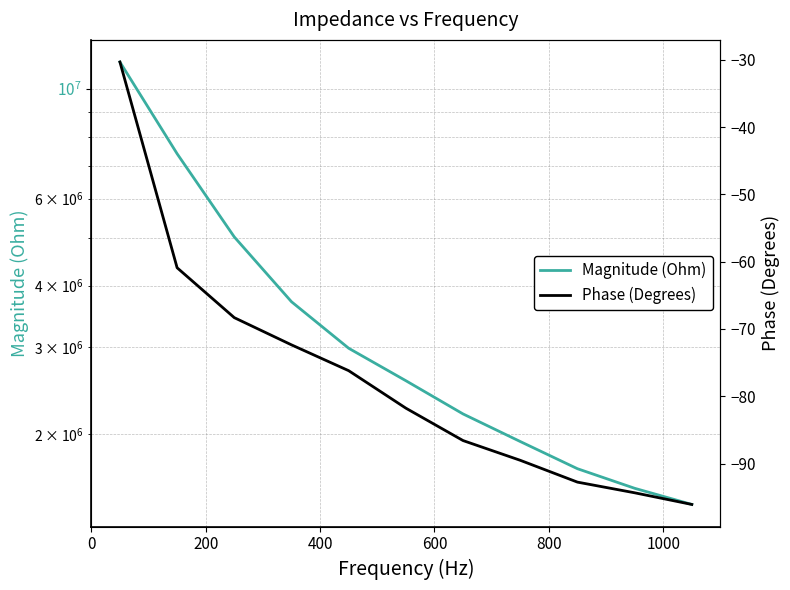

Which series has the largest range (max minus min)?

Magnitude (Ohm)